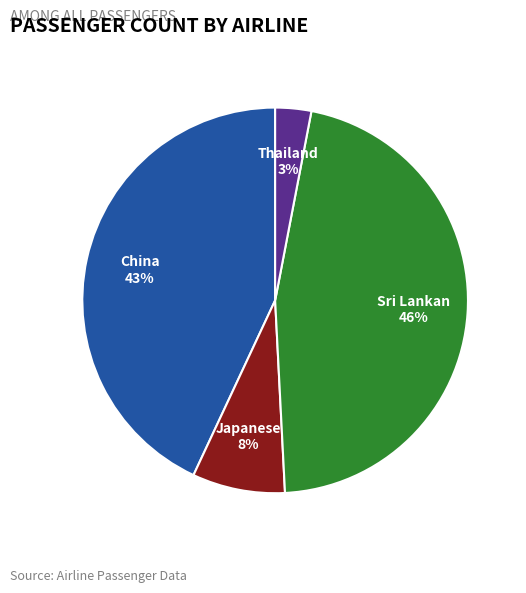

Does any single category account for the majority?

No